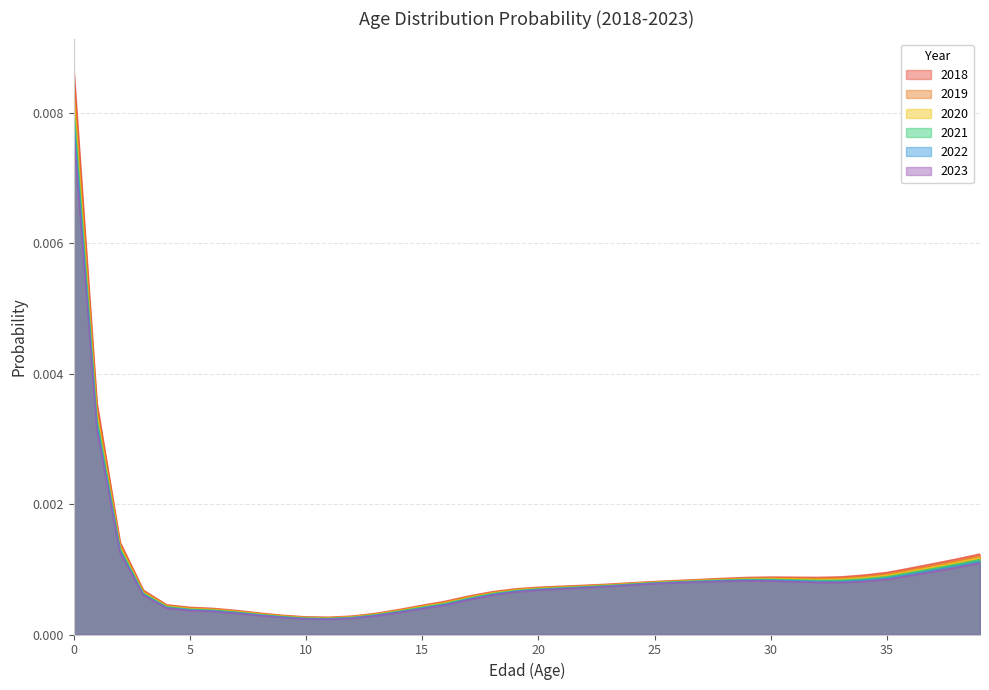

Which has a higher value, 11 or 14?

14